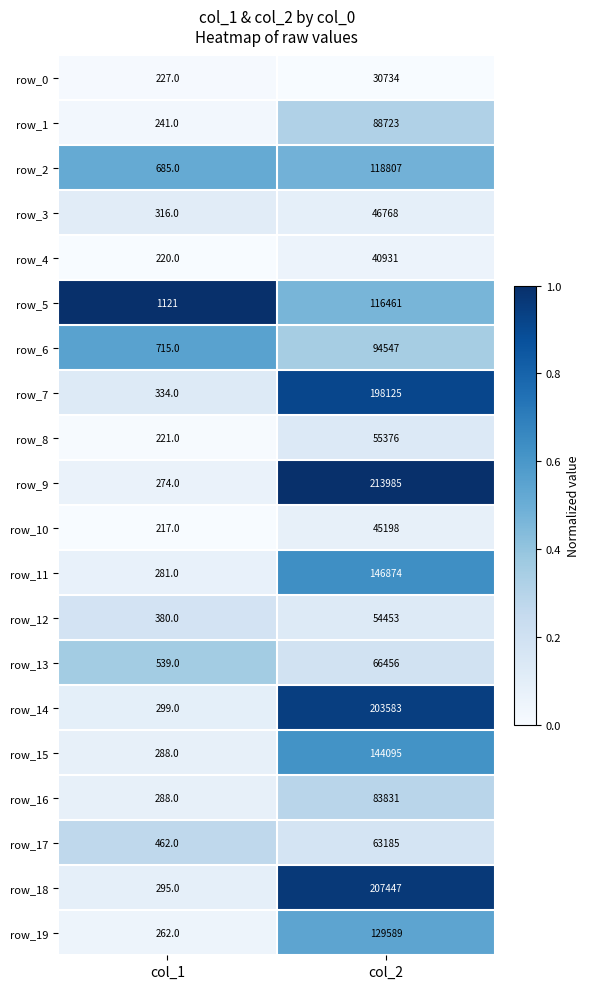

What is the difference between the highest and lowest values at col_1?

904